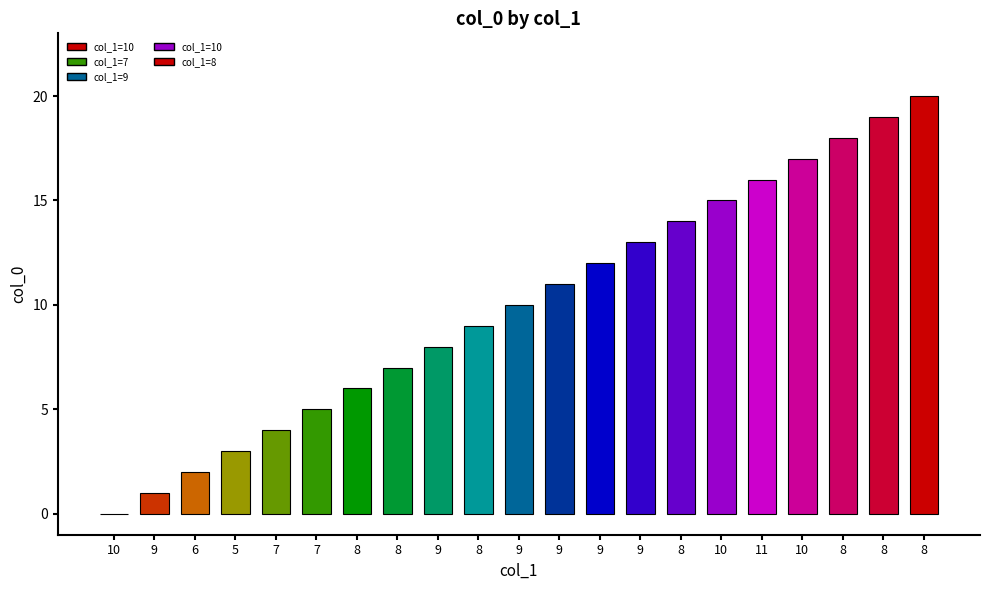

Are the bars grouped side by side (vs. stacked)?

No